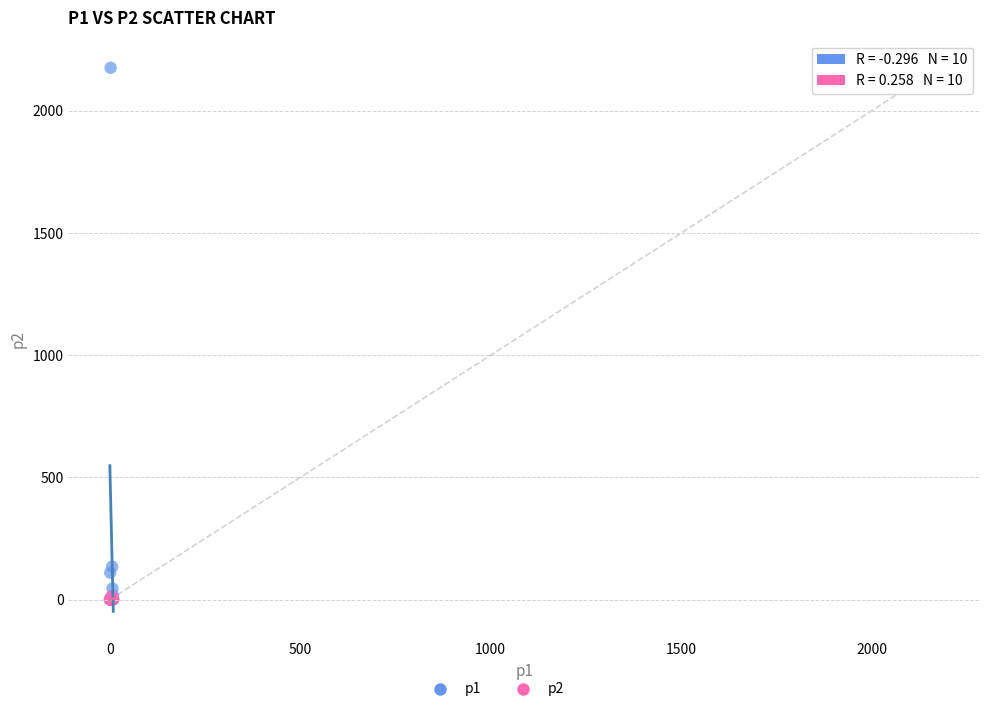

Across all series, what Y value is closest to 1087?

135.0